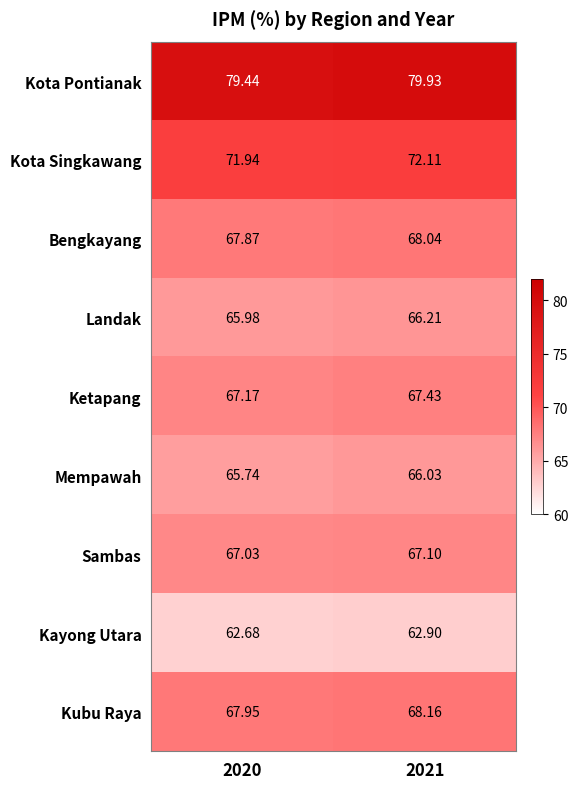

What is the spread (max minus min) of values at 2020?

16.8